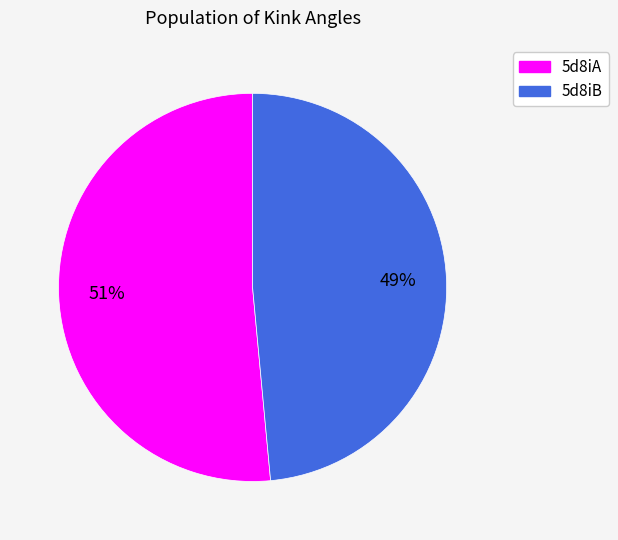

Count the number of slices in the pie.

2